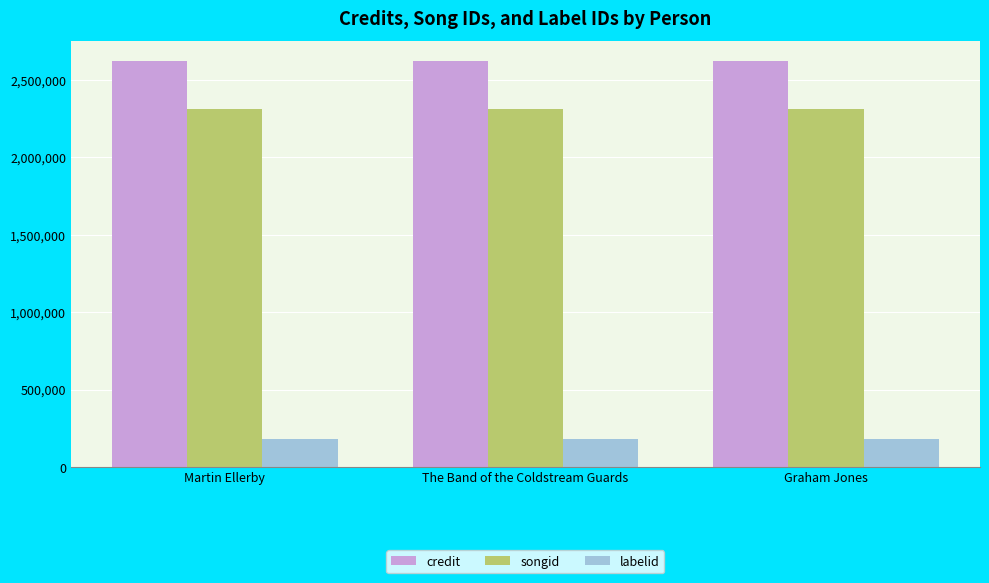

The songid series shows 3245805 at Graham Jones. True or false?

False